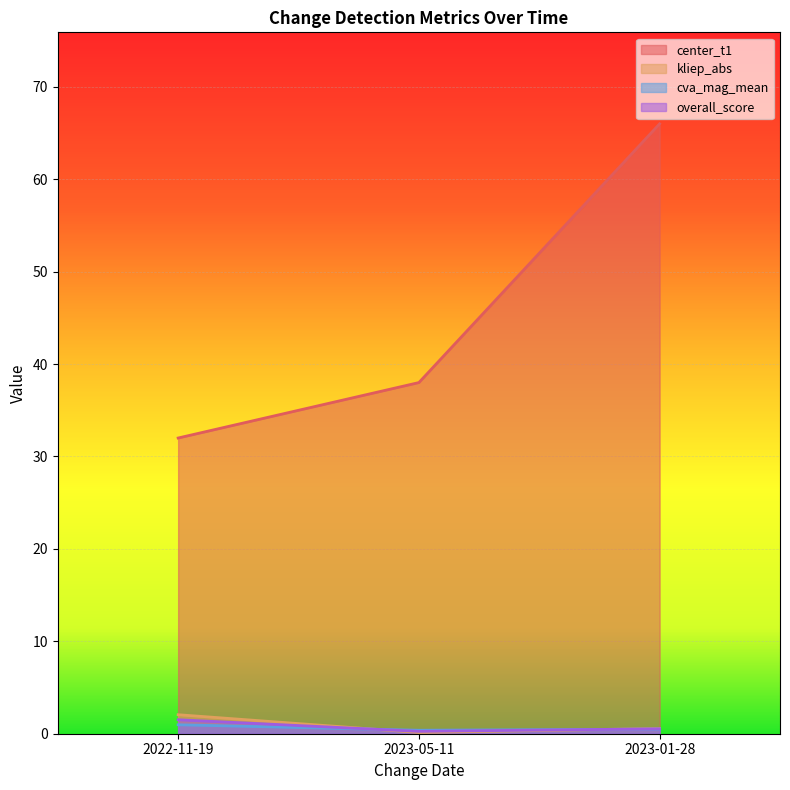

What is the sum of the overall_score values at 2023-05-11 and 2023-01-28?

0.8